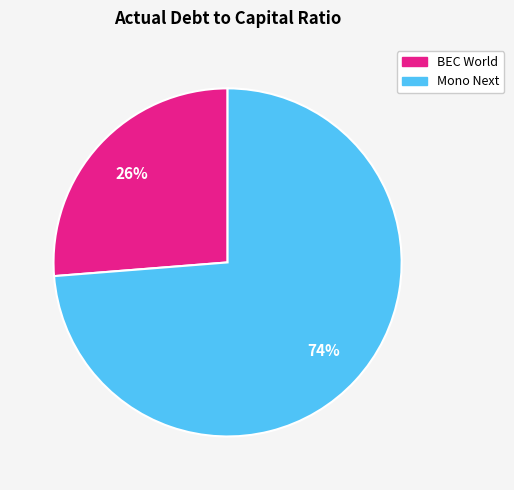

To the nearest percent, what is the combined percentage of Mono Next and BEC World?

100%